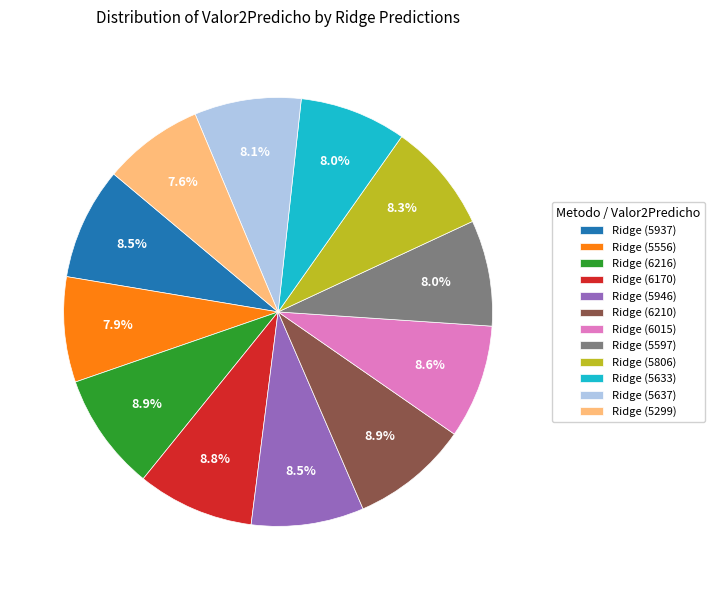

Count the number of slices in the pie.

12